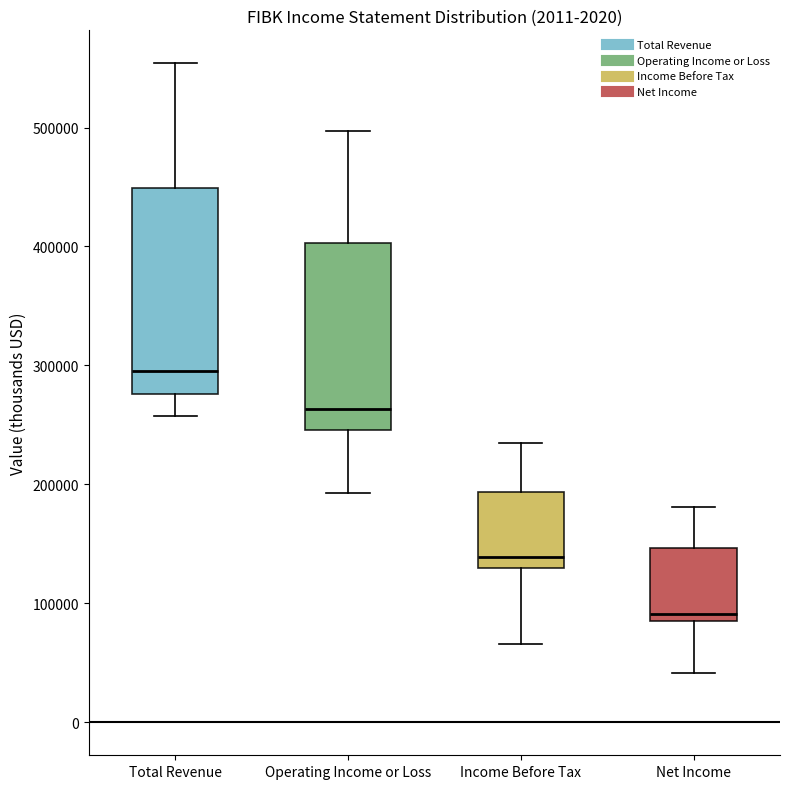

Which box is the tallest, from its lower edge to its upper edge?

Total Revenue